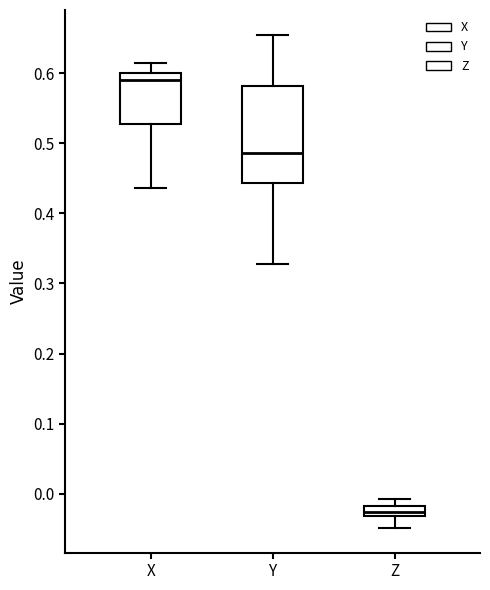

Where does the lower whisker of the box for X end on the y-axis? The values are not printed on the chart, so give them approximately, as read against the axis.

0.44